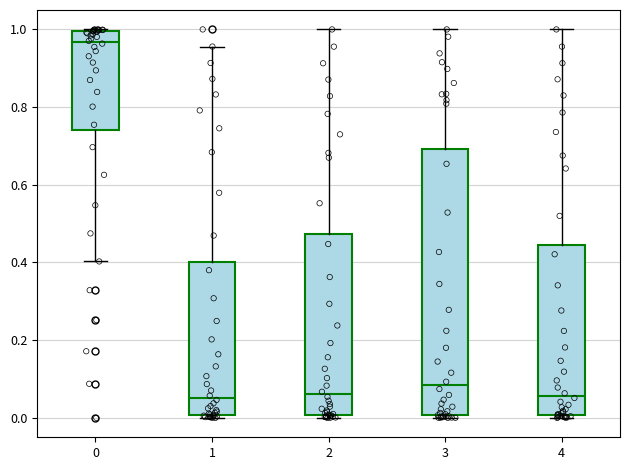

Which box has the highest median line?

0